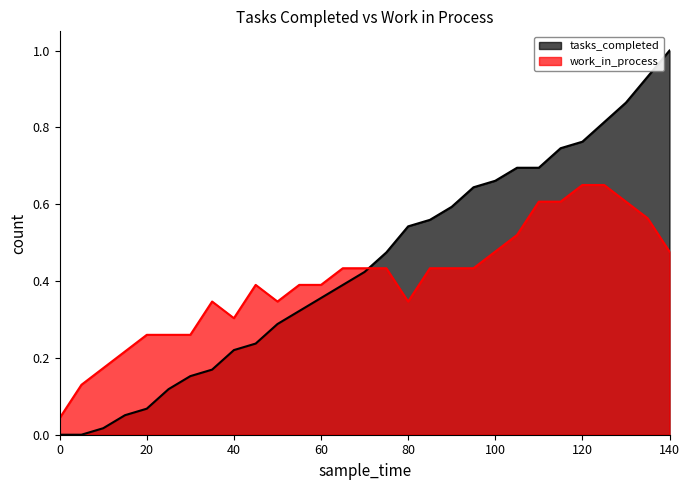

What are all the series names shown in the legend?

tasks_completed, work_in_process